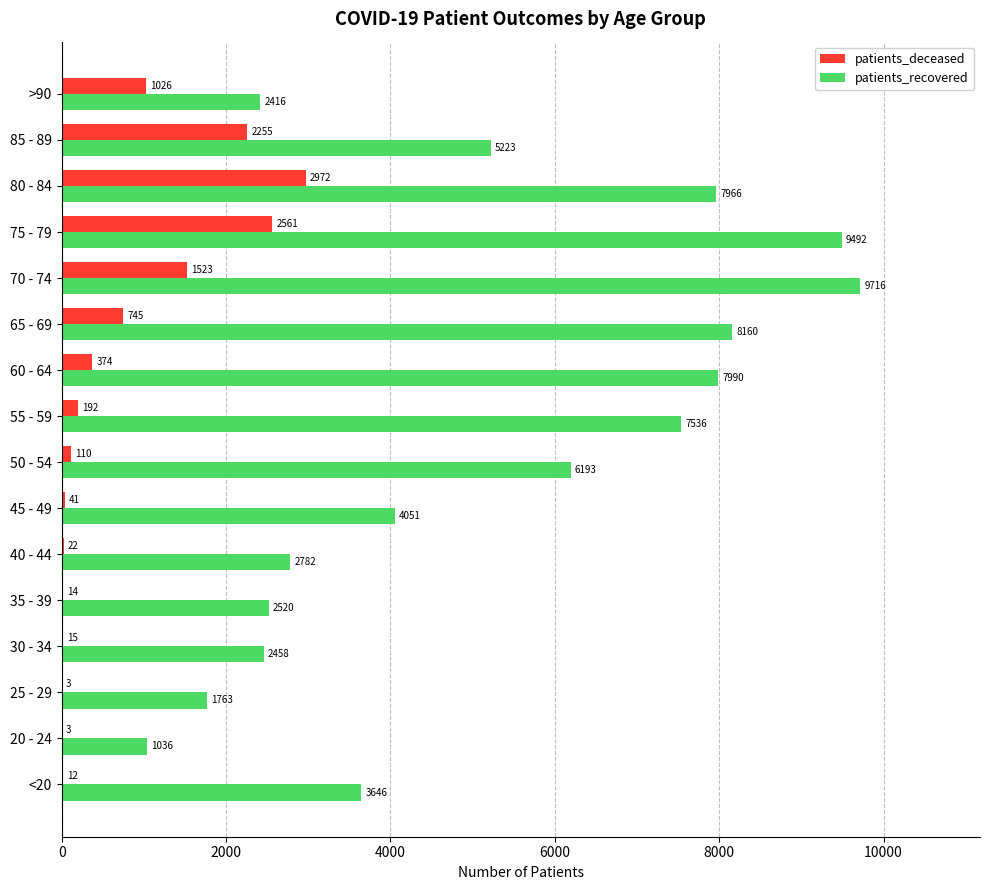

At which label is patients_deceased closest to 1487?

70 - 74